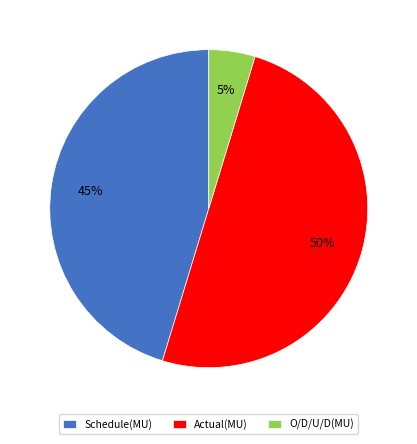

Is Schedule(MU) the majority of the pie?

No